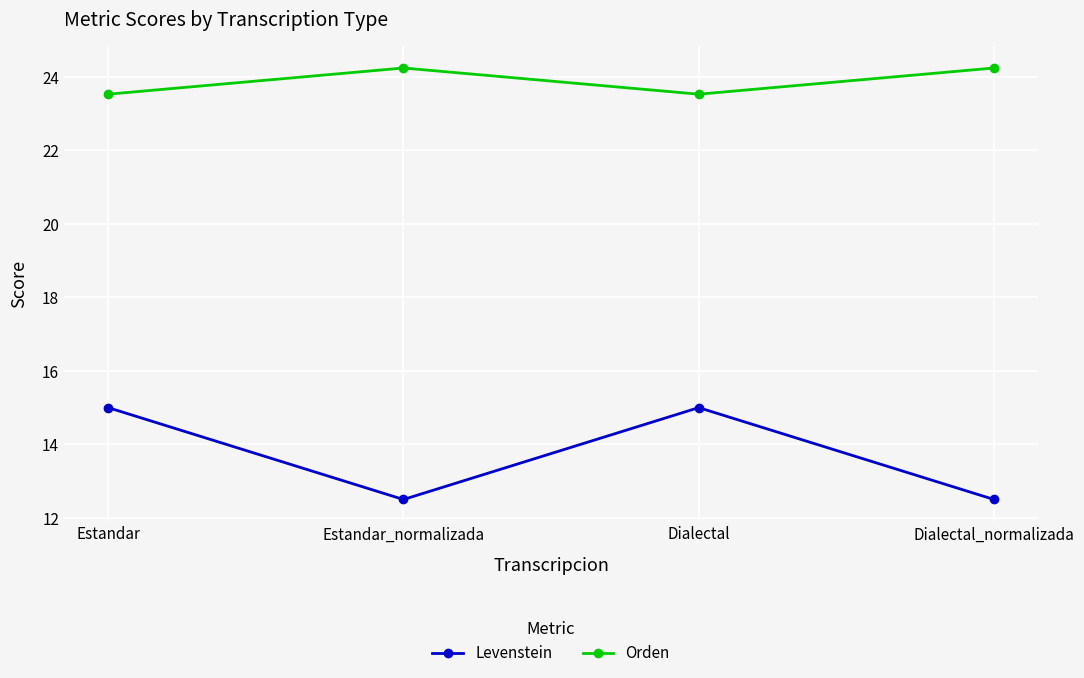

What is the label of the 3rd point from the right?

Estandar_normalizada